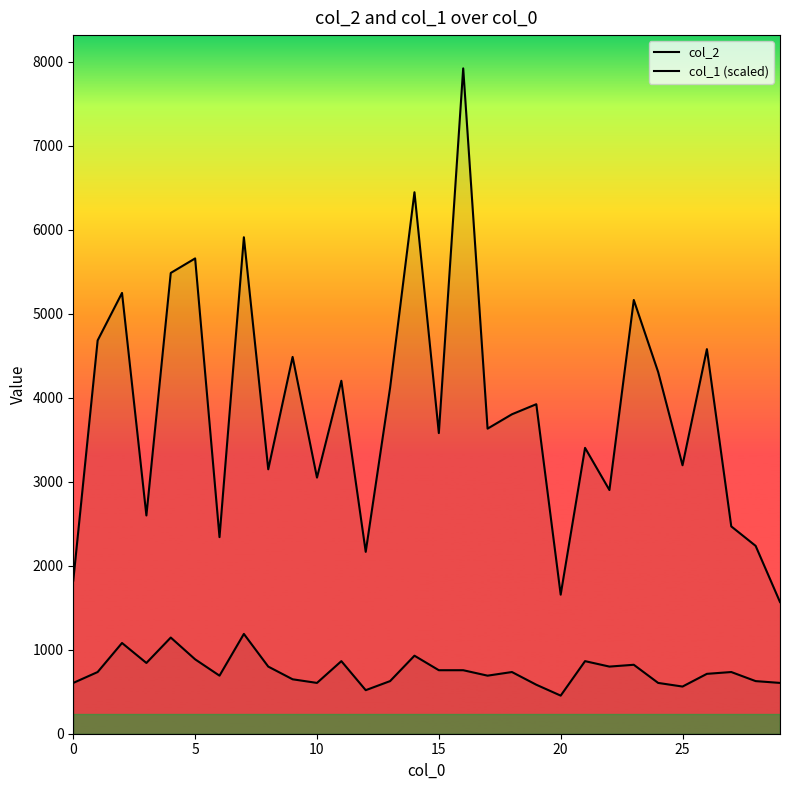

What is the label of the 9th point from the right?

21